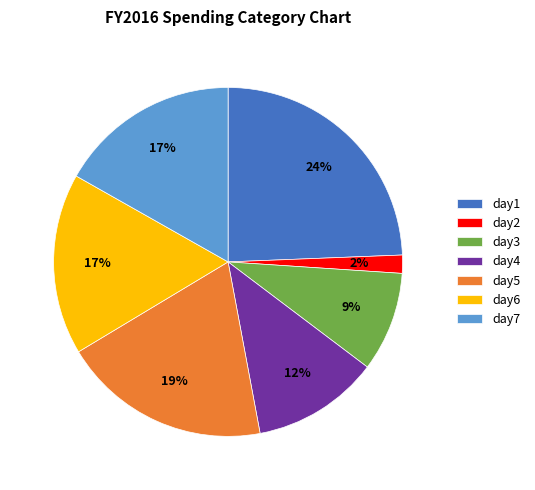

Does day1 account for over 50% of the chart?

No